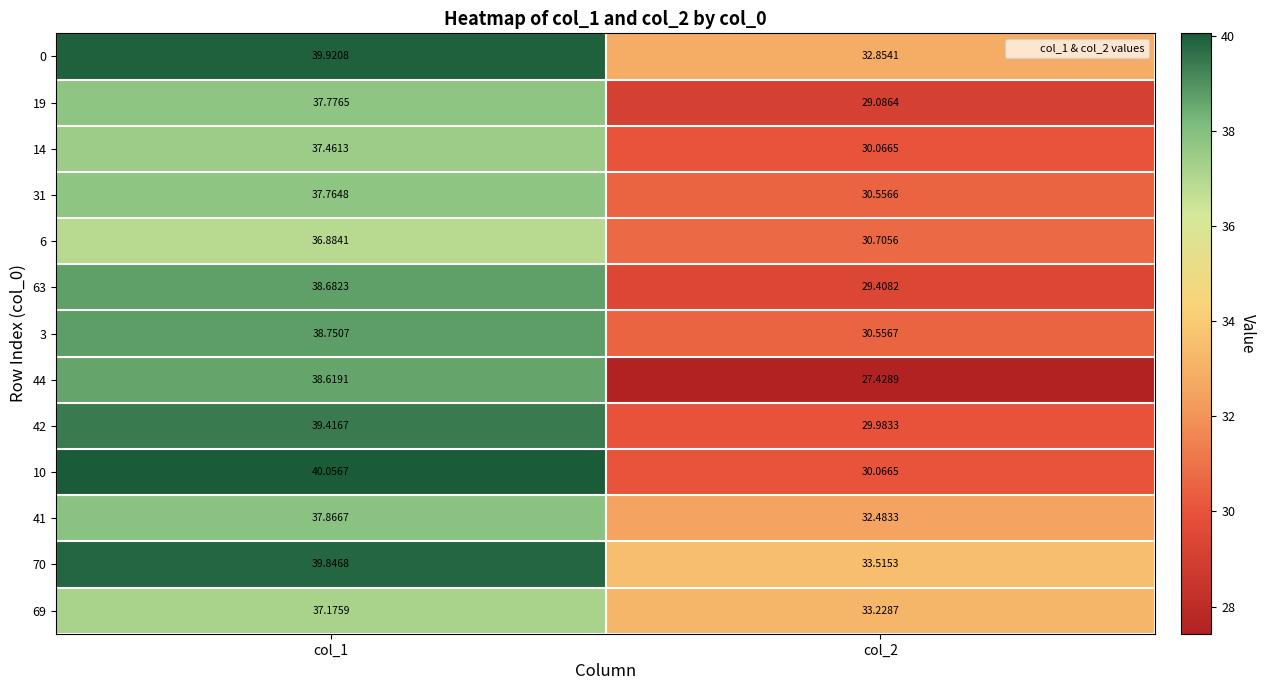

List the series in order of their peak value, highest first.

10, 0, 70, 42, 3, 63, 44, 41, 19, 31, 14, 69, 6